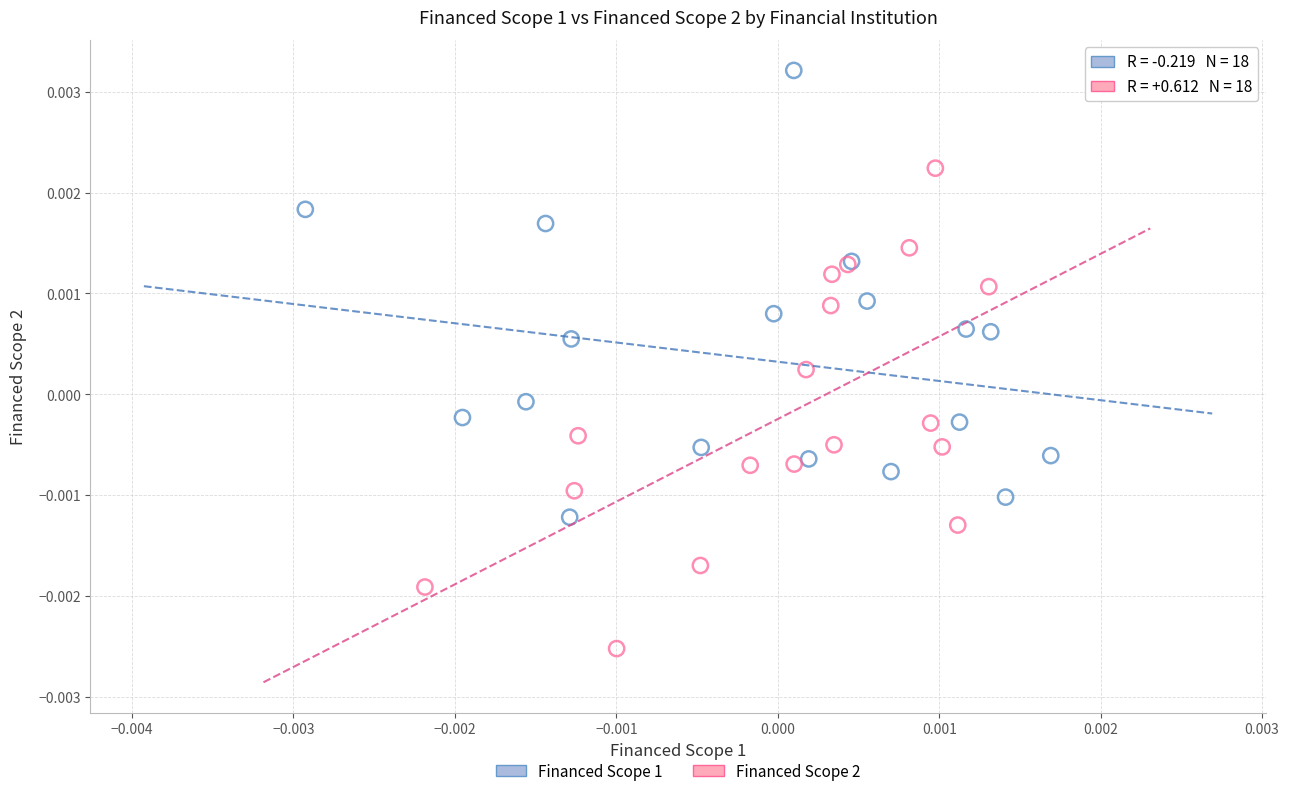

Which series contains the highest Y value?

Financed Scope 1